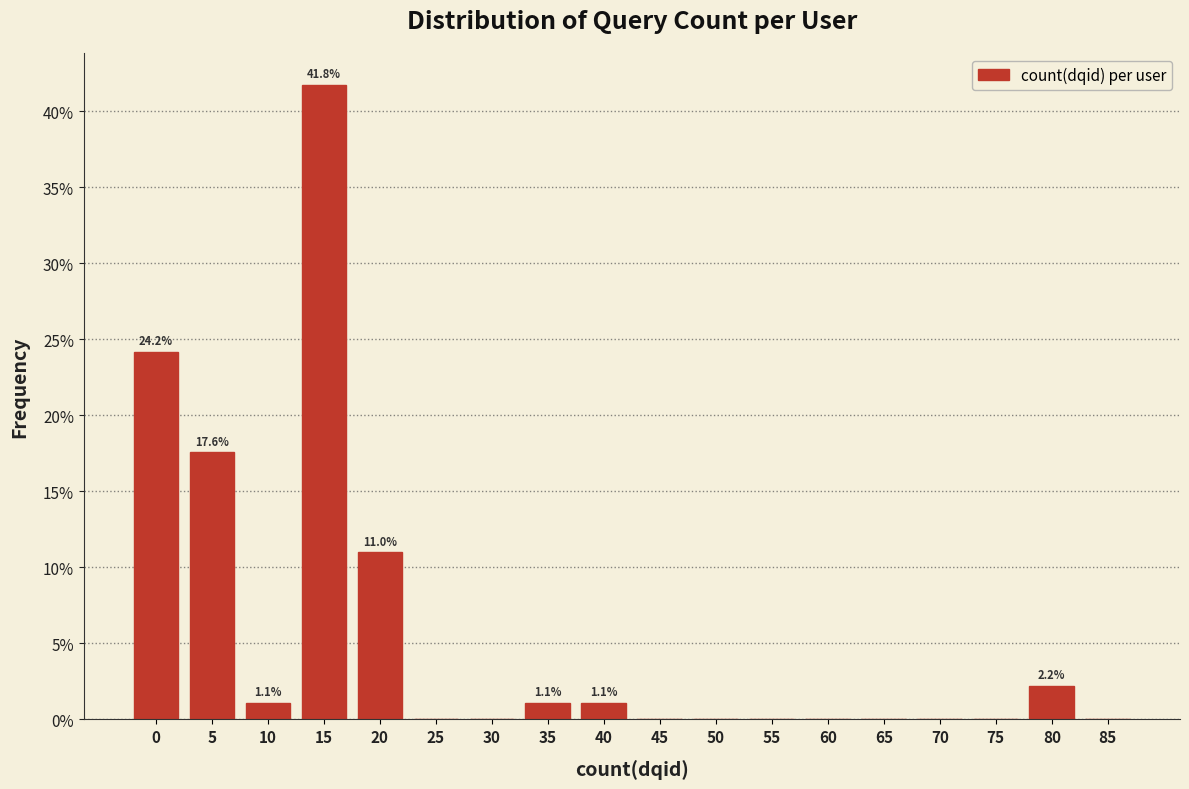

Reading left to right, extract all data points from this chart.

0=24.2	5=17.6	10=1.1	15=41.8	20=11.0	25=0.0	30=0.0	35=1.1	40=1.1	45=0.0	50=0.0	55=0.0	60=0.0	65=0.0	70=0.0	75=0.0	80=2.2	85=0.0